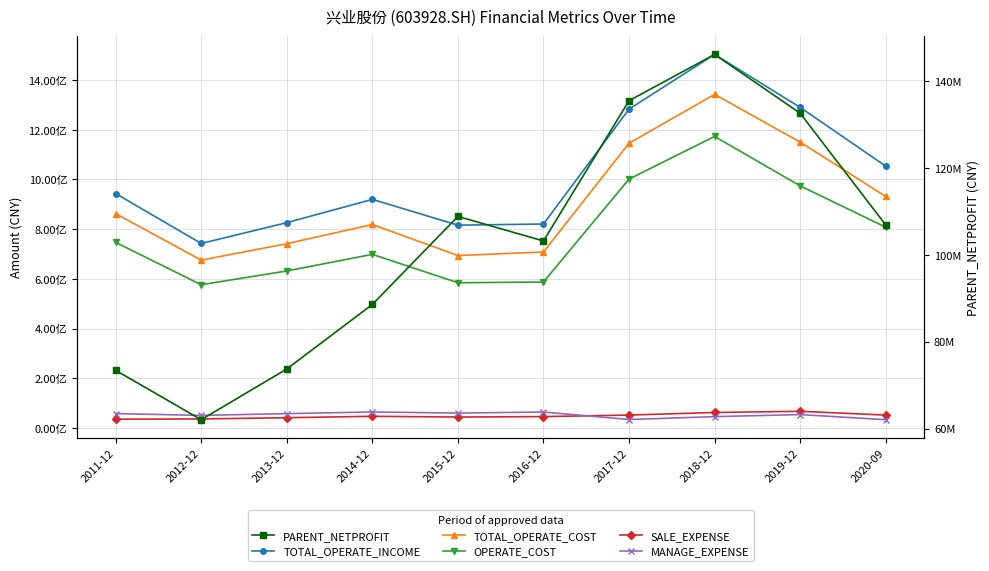

Is this an area chart (filled region under the line)?

No